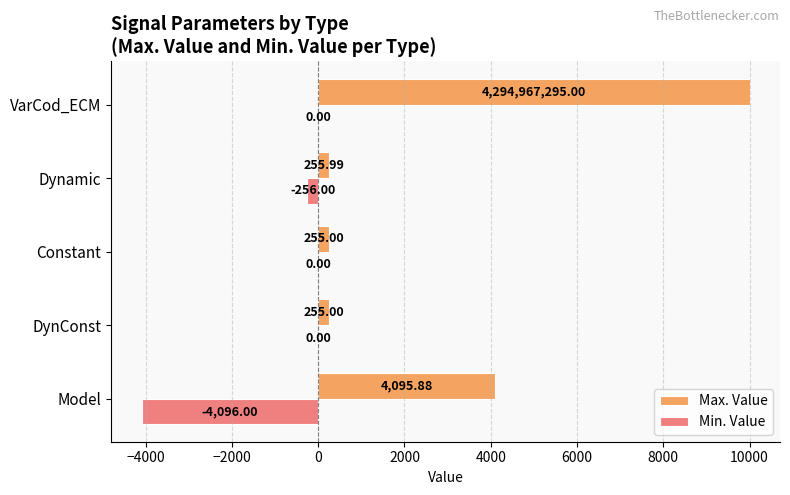

At which label does Max. Value reach its peak?

VarCod_ECM